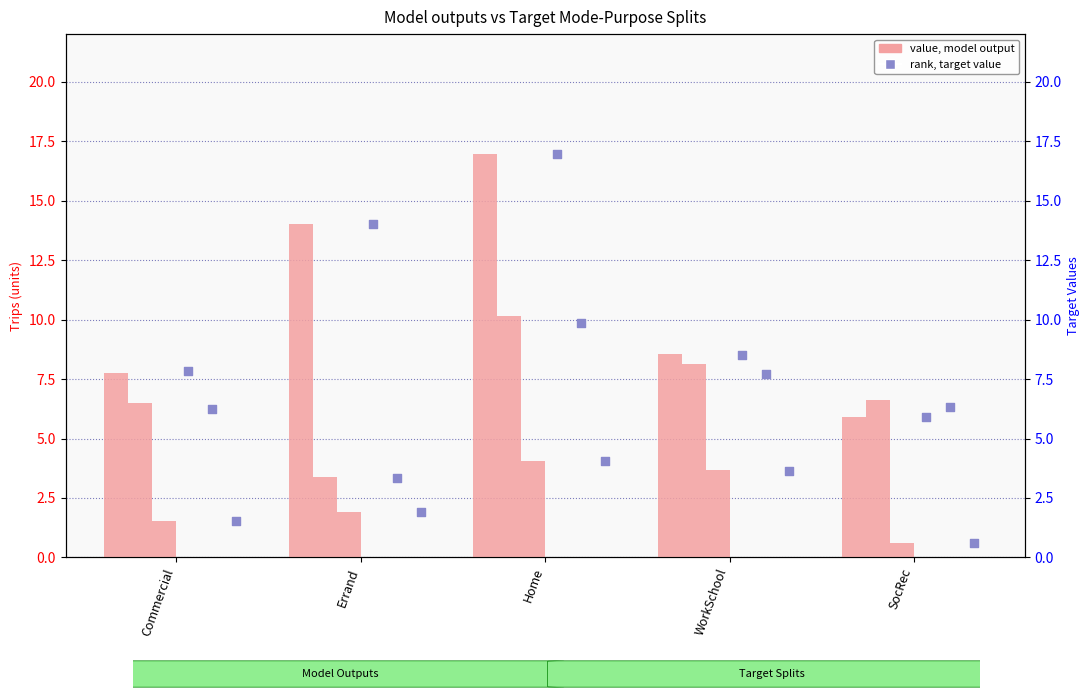

Is the value of NMT (Model) at Commercial greater than the value of Drive (Target) at Errand?

No